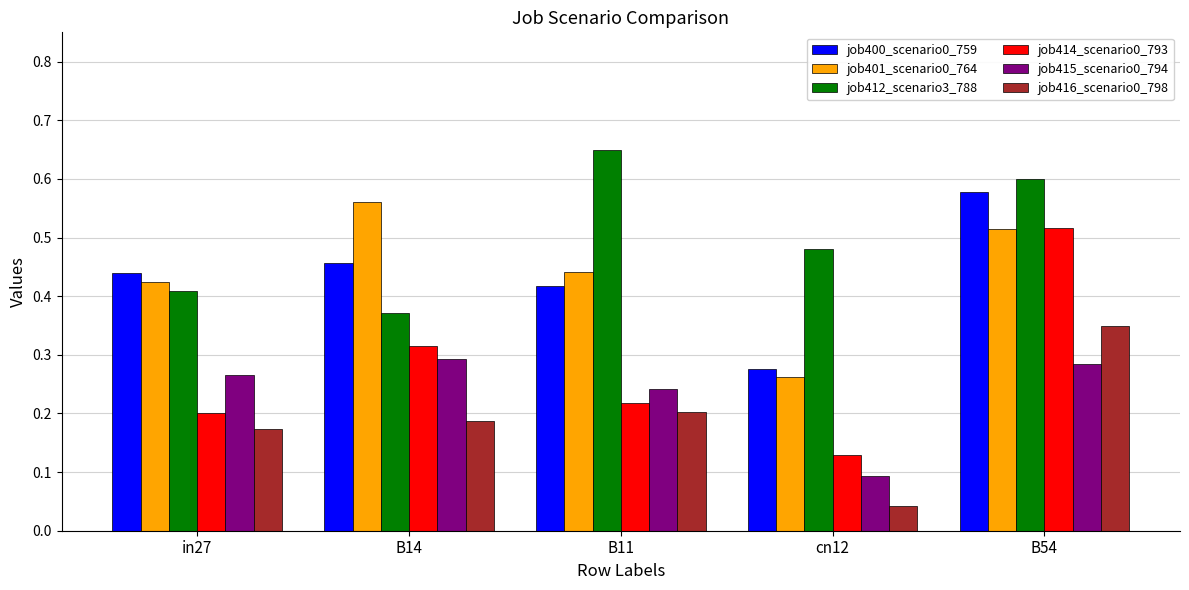

List the labels in order of job414_scenario0_793 value, largest first.

B54, B14, B11, in27, cn12